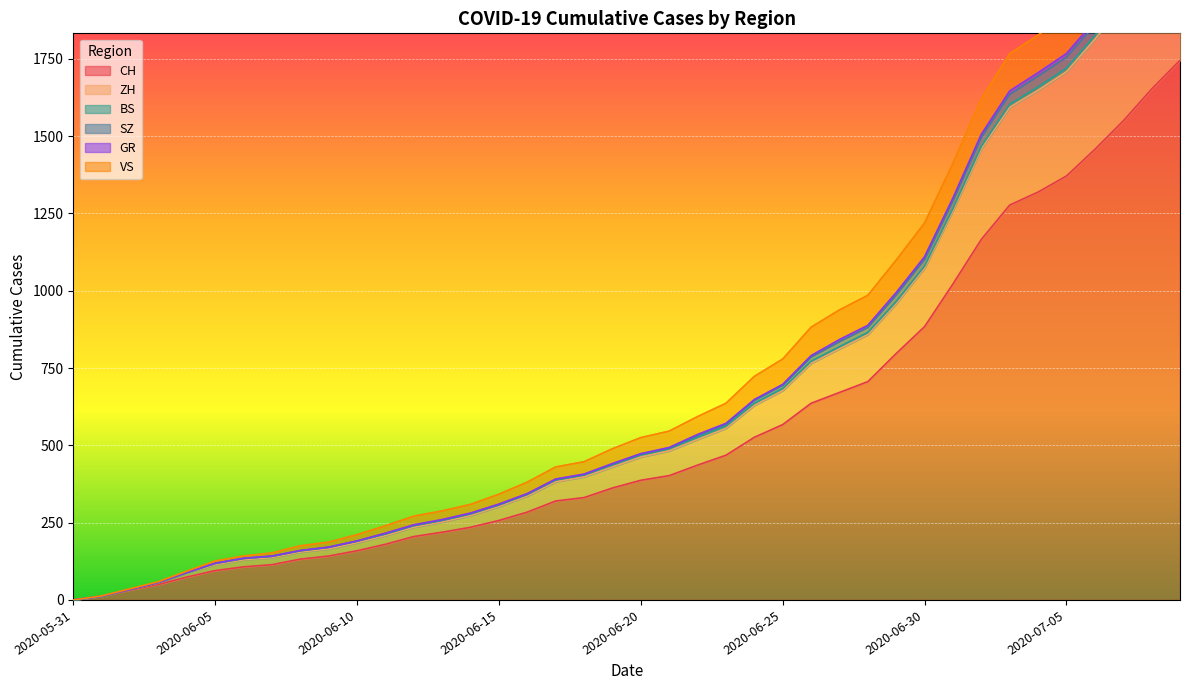

Which category has the lowest value across all series?

2020-05-31